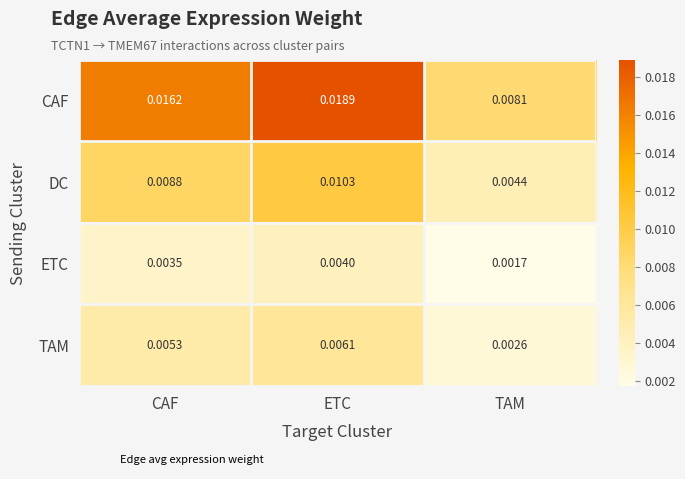

Rank the series by their maximum value, from lowest to highest.

ETC, TAM, DC, CAF